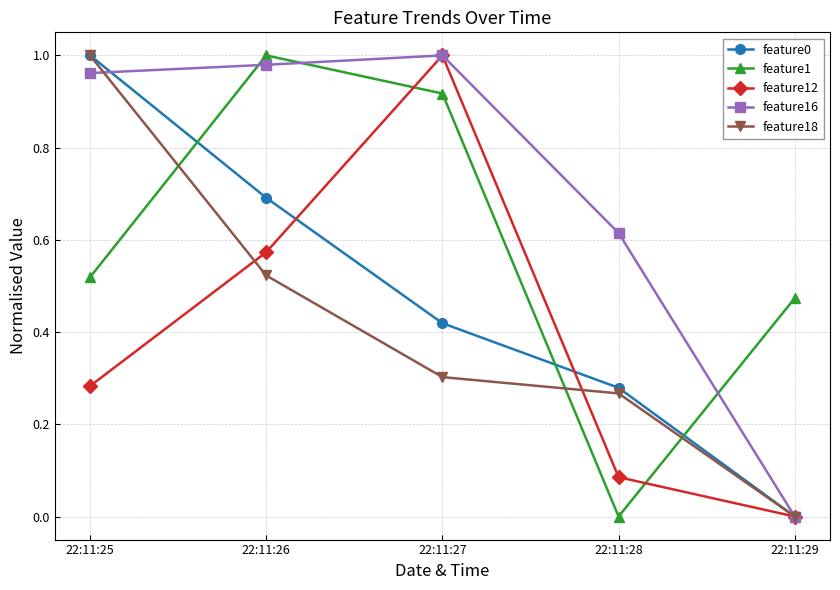

The value of feature18 at 22:11:28 is 0.3. True or false?

True